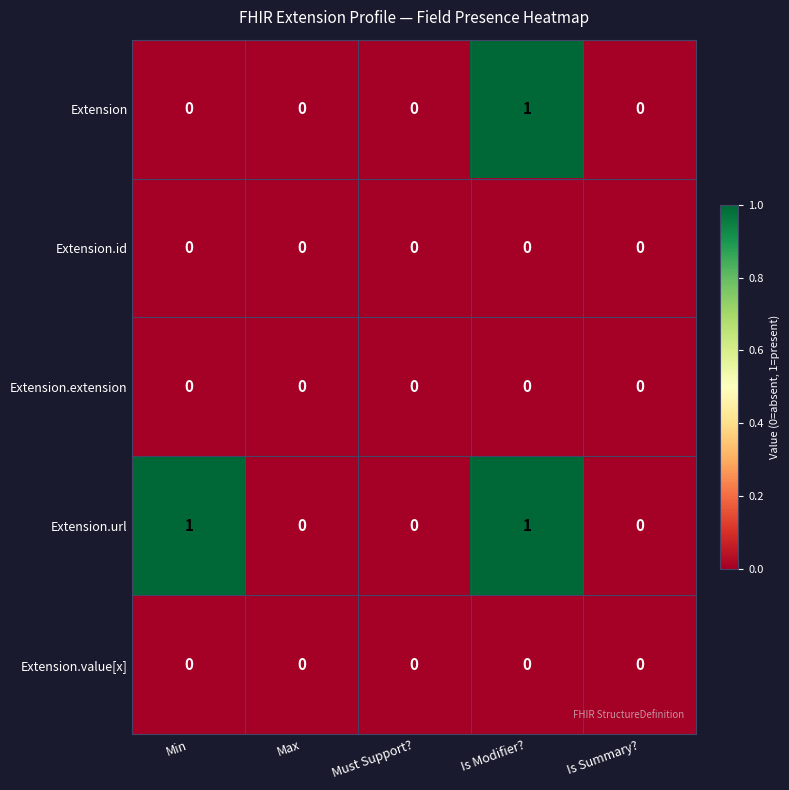

At which category is the sum across all series the highest?

Is Modifier?